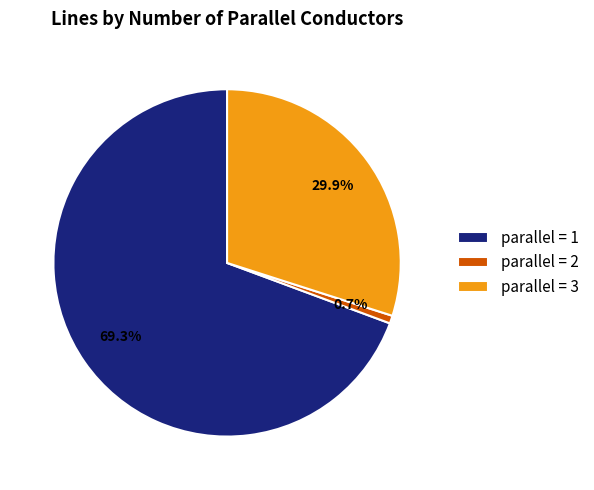

To the nearest percent, what is the average slice percentage?

33%